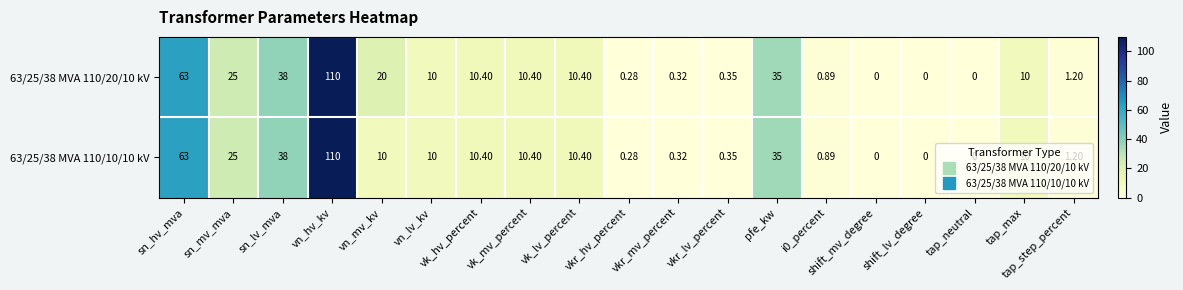

At how many categories does at least one series exceed 93?

1